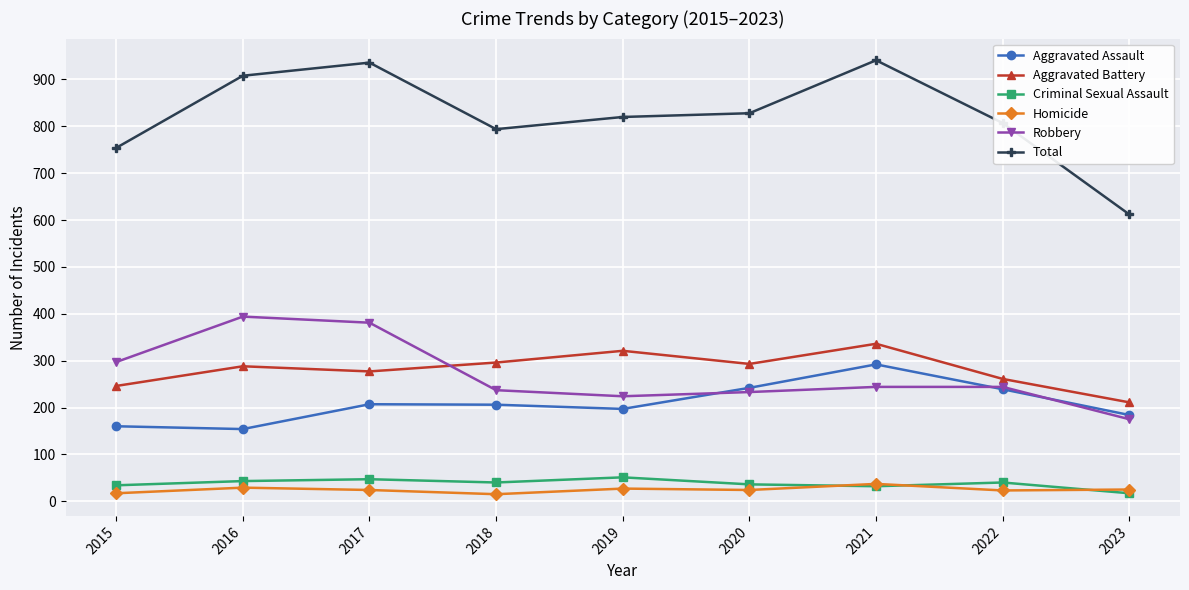

What is the difference between the maximum and minimum values in the Aggravated Battery series?

125